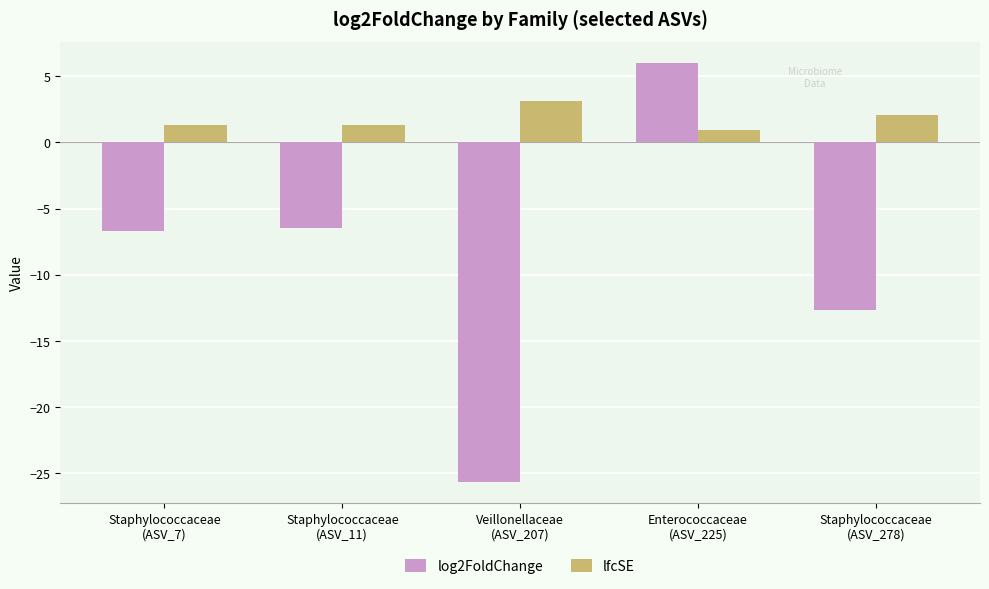

What is the label of the 4th bar from the right?

Staphylococcaceae
(ASV_11)